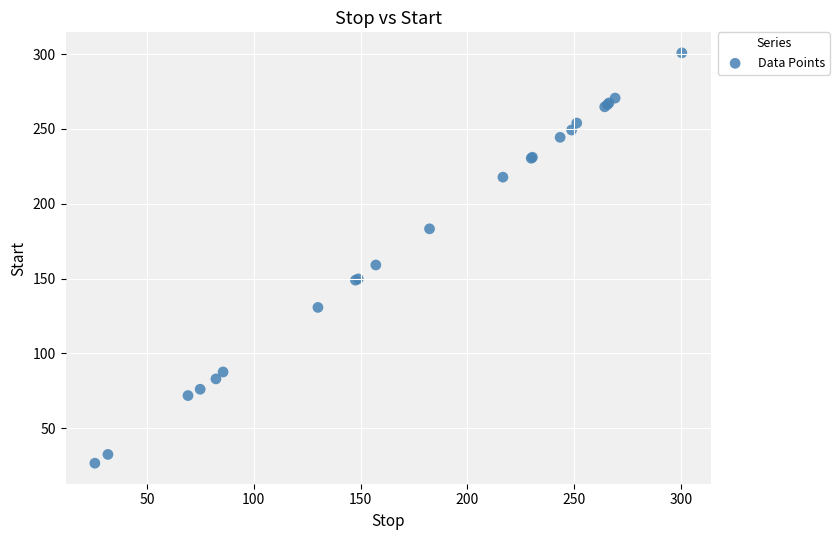

What Y value in the scatter plot is closest to 163?

159.1